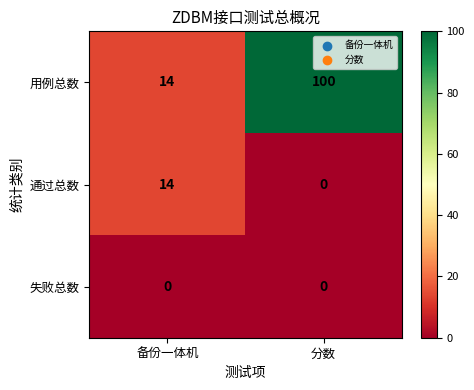

What is the spread (max minus min) of values at 备份一体机?

14